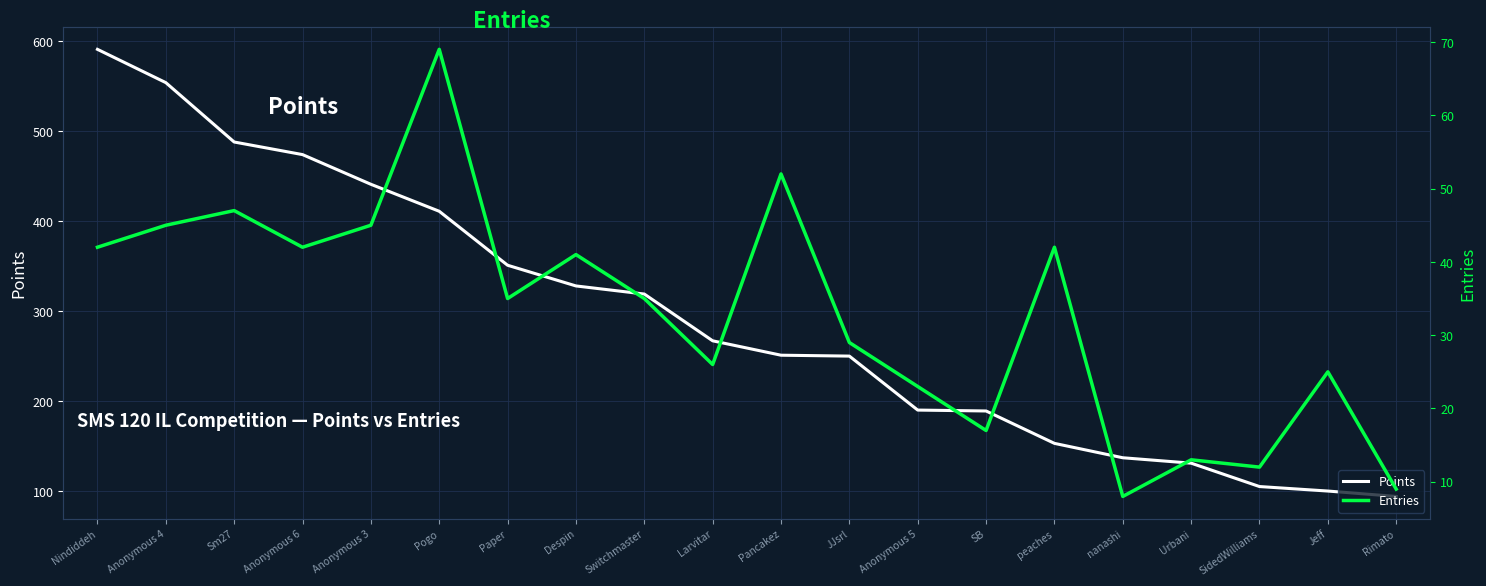

True or false: Points and Entries cross at least once.

False